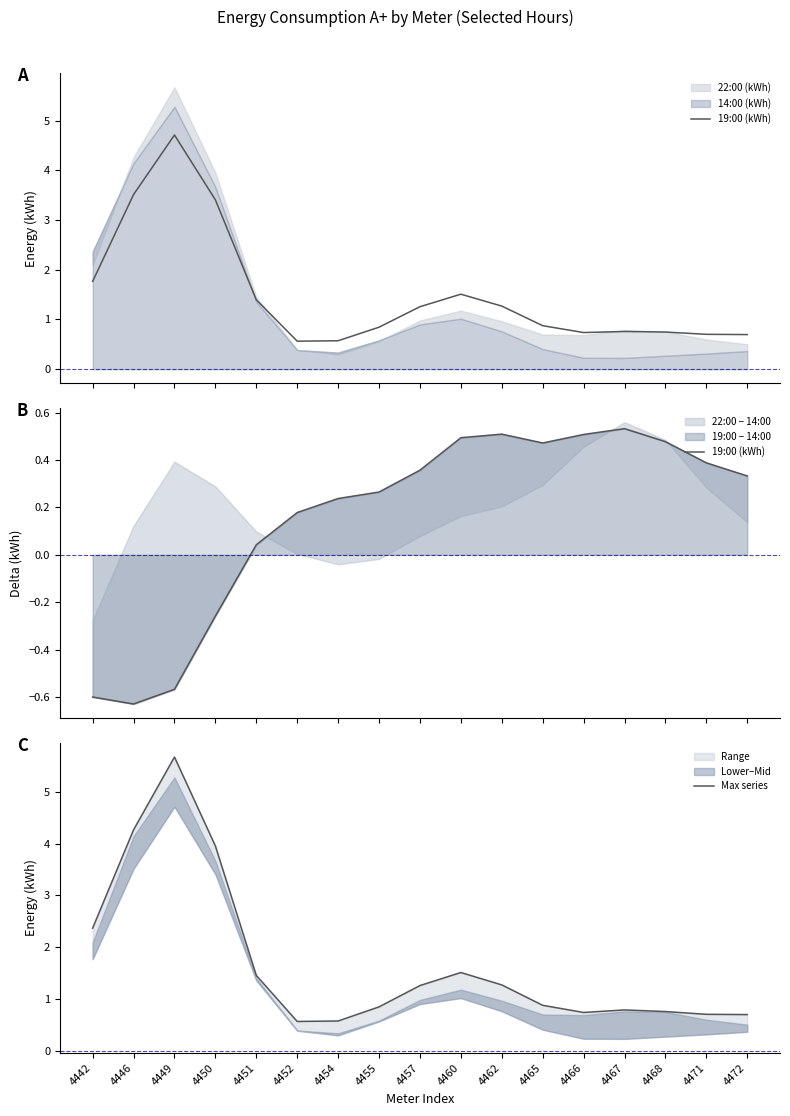

Does the chart have visible grid lines?

No